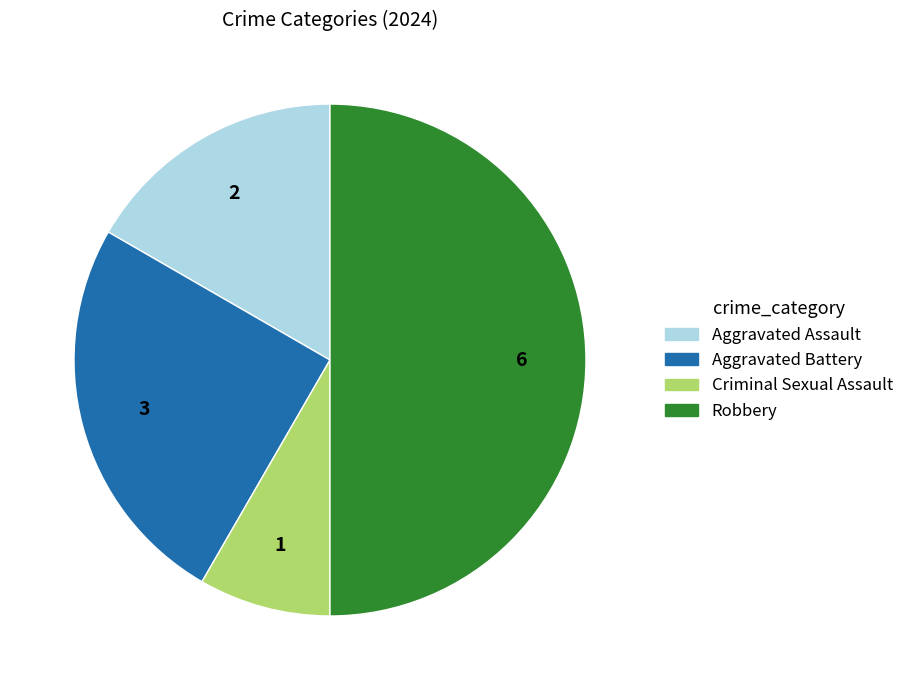

Is Criminal Sexual Assault the majority of the pie?

No